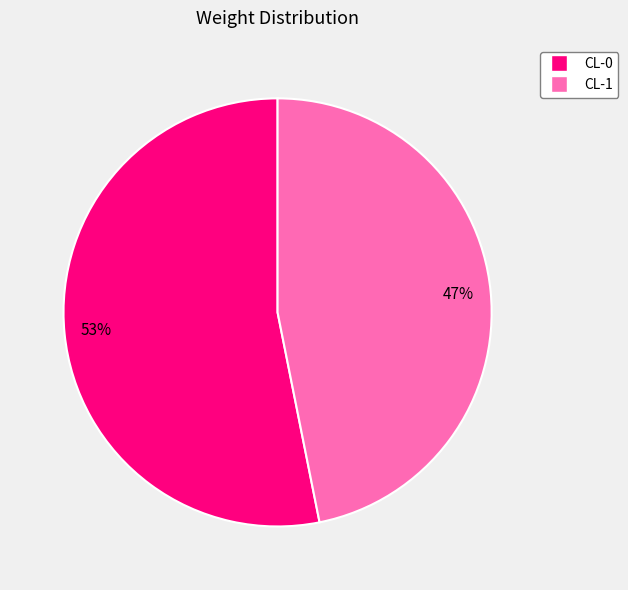

What percentage is the CL-1 slice, to the nearest percent?

47%